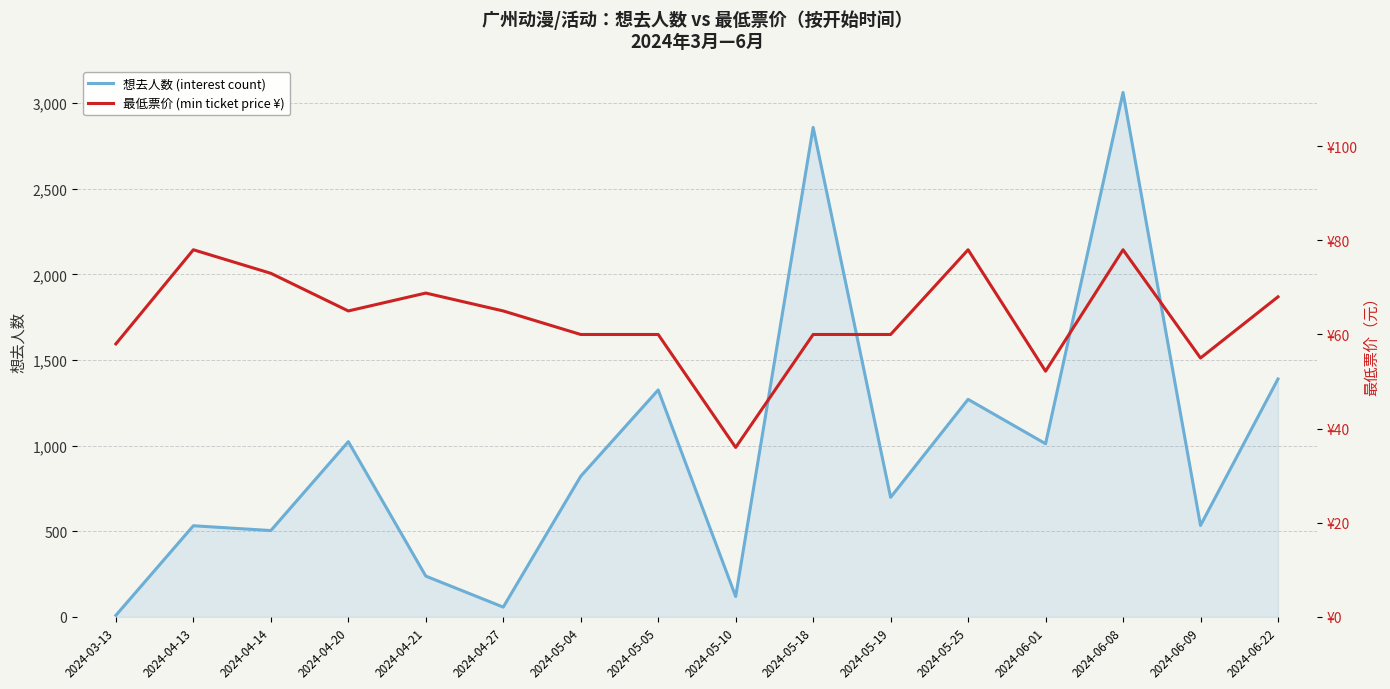

At which category is the sum across all series the highest?

2024-06-08